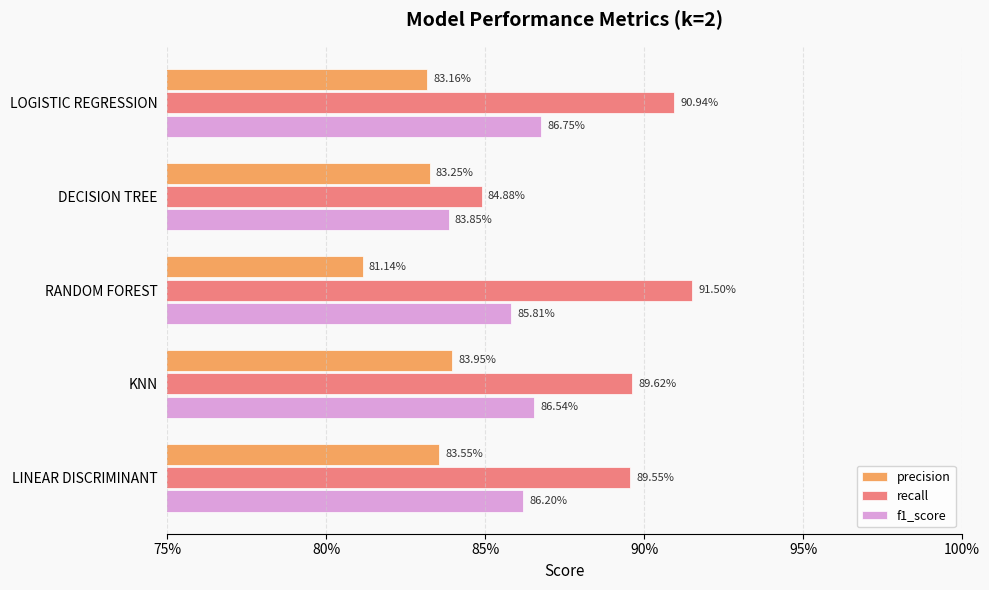

What are all the series names shown in the legend?

precision, recall, f1_score